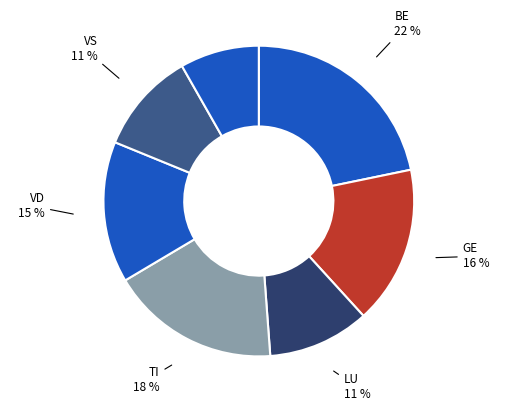

How many segments does this pie chart have?

7